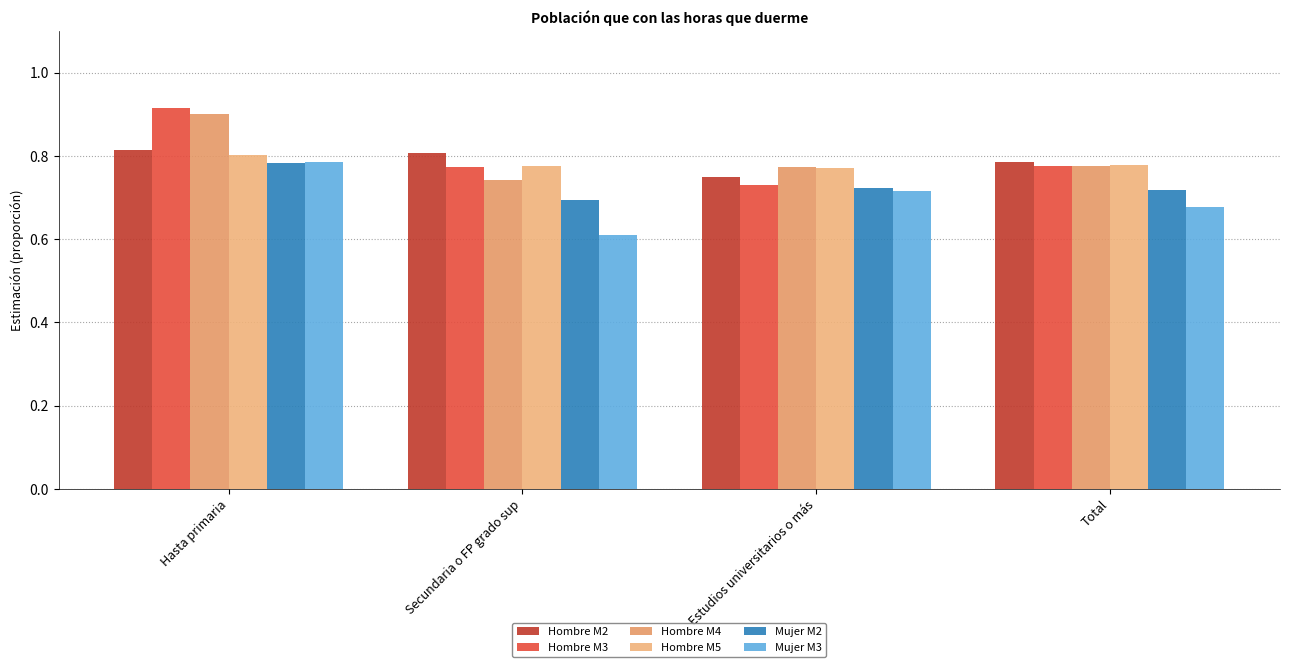

How many bars are there in each group?

6